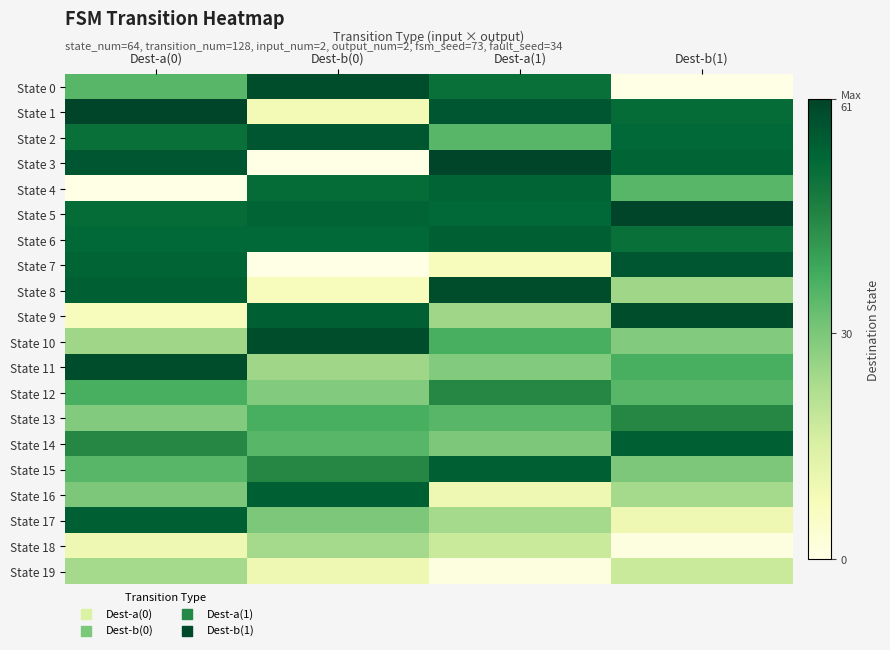

What is the difference between the highest and lowest values at Dest-a(0)?

61